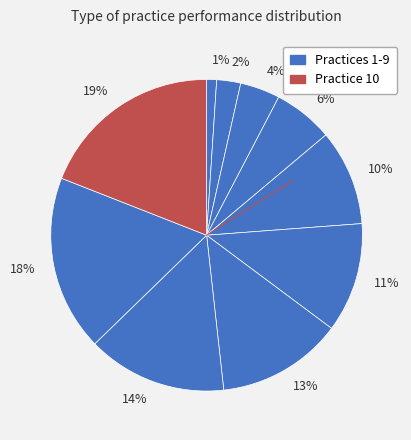

Which slice is the smallest?

1%